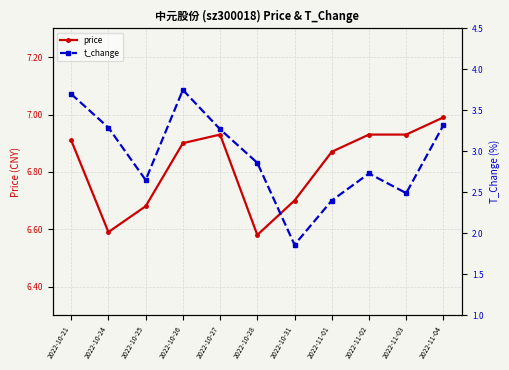

Which series has the widest spread of values?

t_change